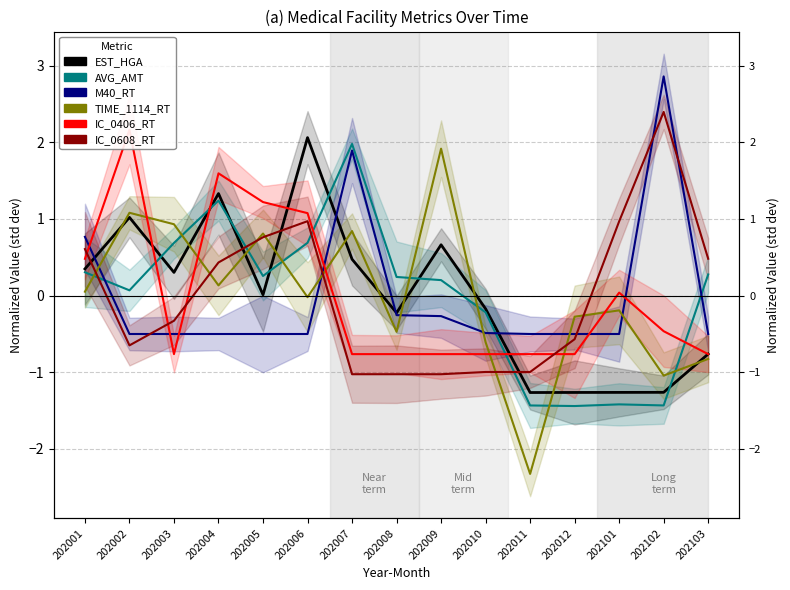

Does the chart display data point markers on the line(s)?

No